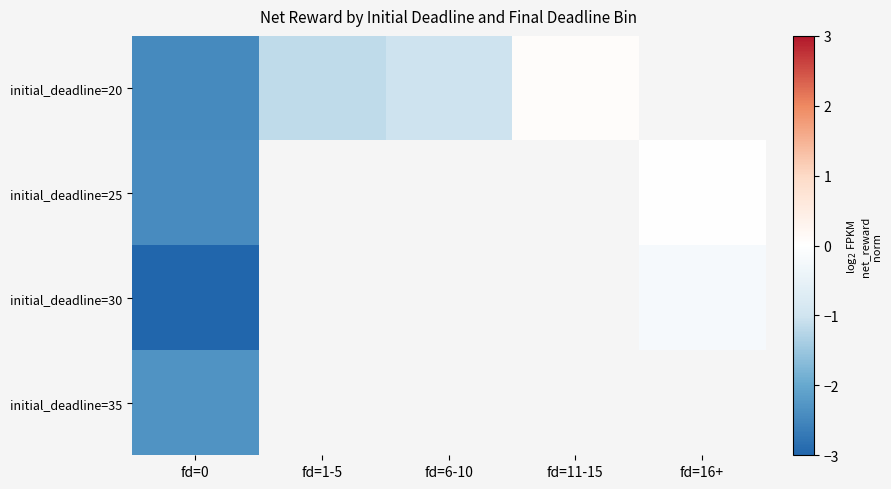

Which series changed the most between fd=1-5 and fd=11-15?

initial_deadline=20